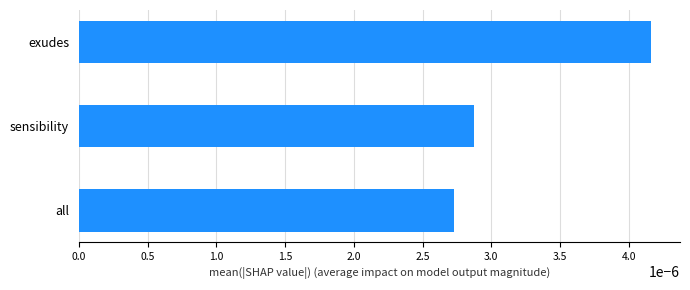

Rank the categories by value from highest to lowest.

exudes, sensibility, all